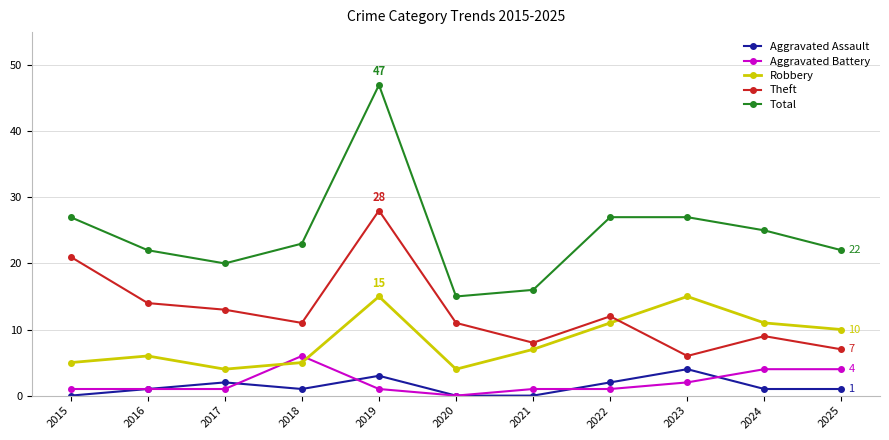

What is the difference between the second highest and second lowest values in the Aggravated Battery series?

3